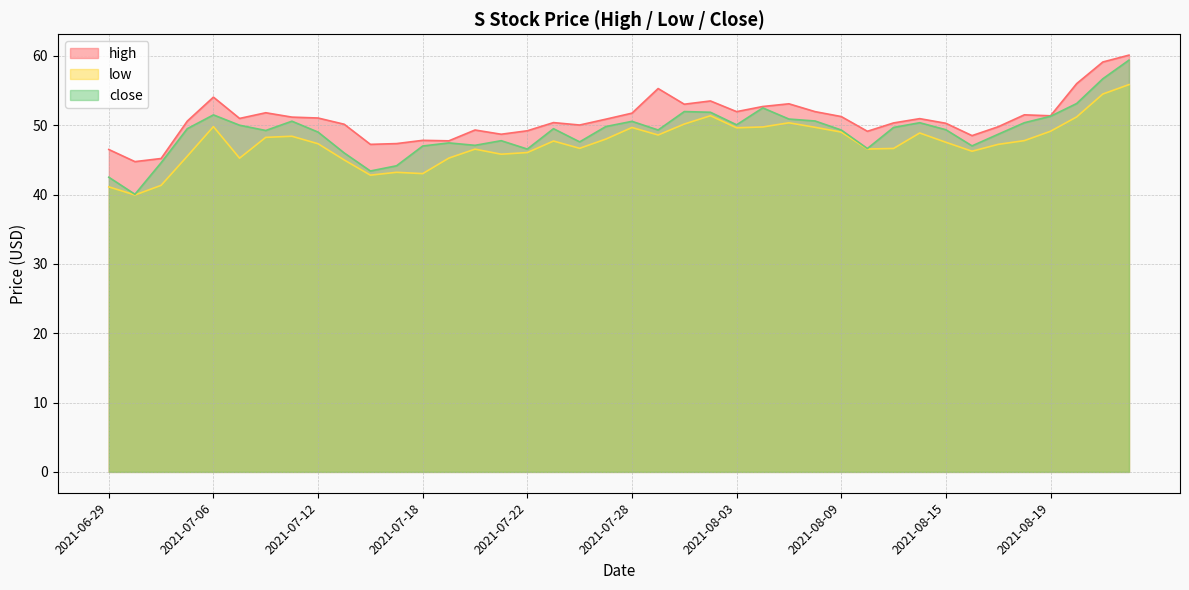

The value of high at 2021-07-27 is 50.9. True or false?

True